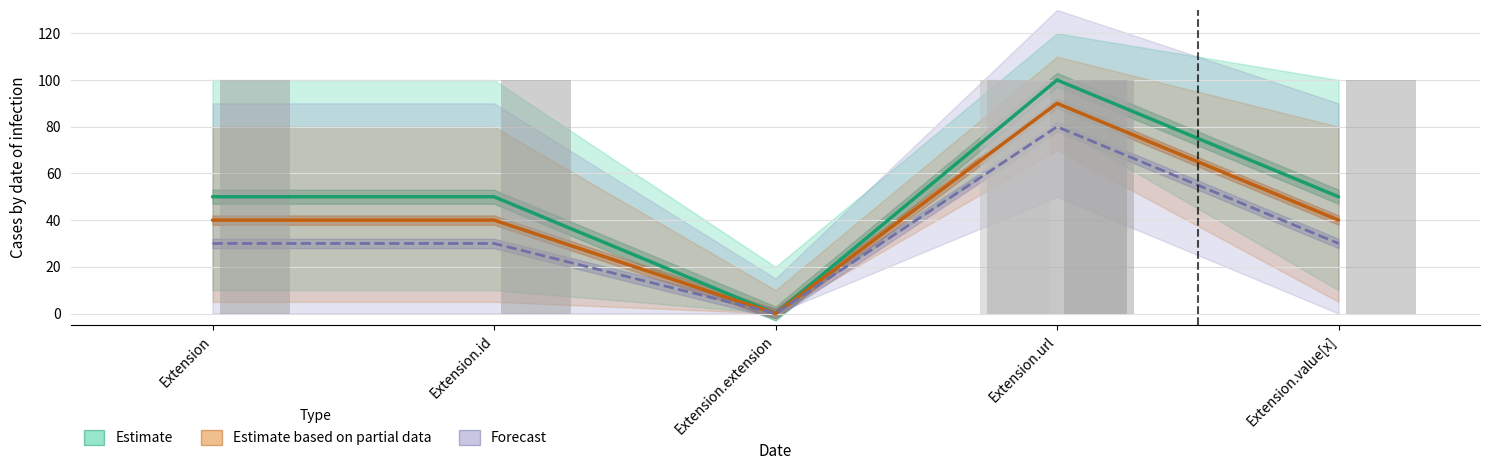

What is the value of the max_cardinality bar at the 1st from the left?

100